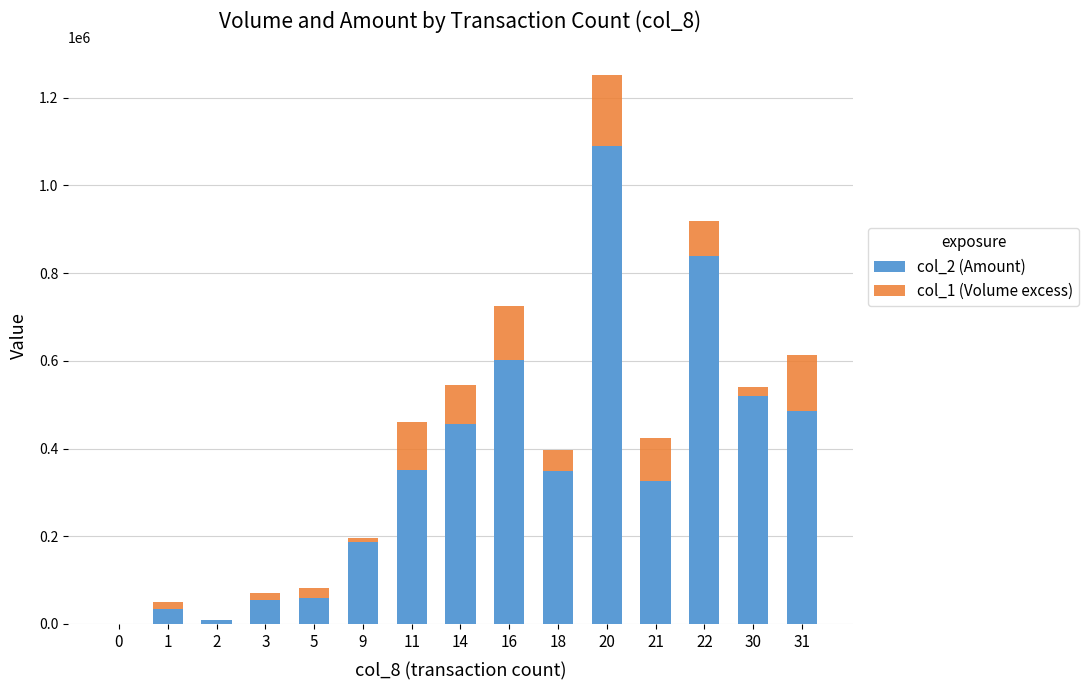

What are all the series names shown in the legend?

col_2 (Amount), col_1 (Volume excess)